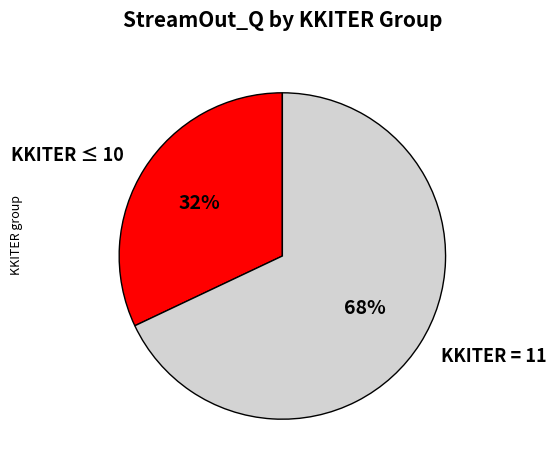

Which category has the biggest portion of the pie?

KKITER = 11